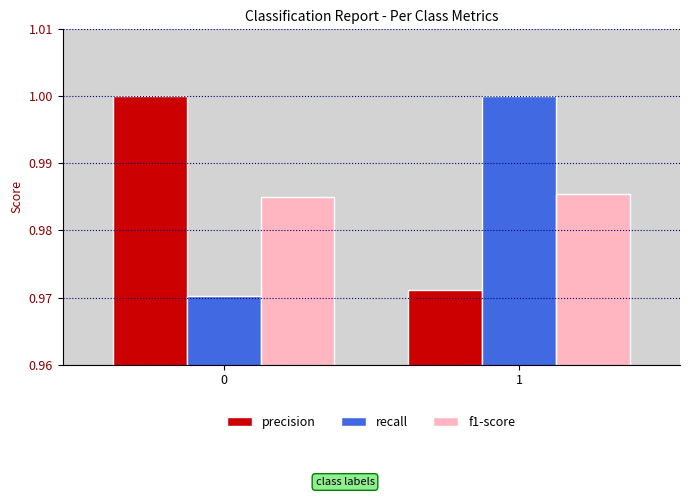

How many bars are there in total?

6